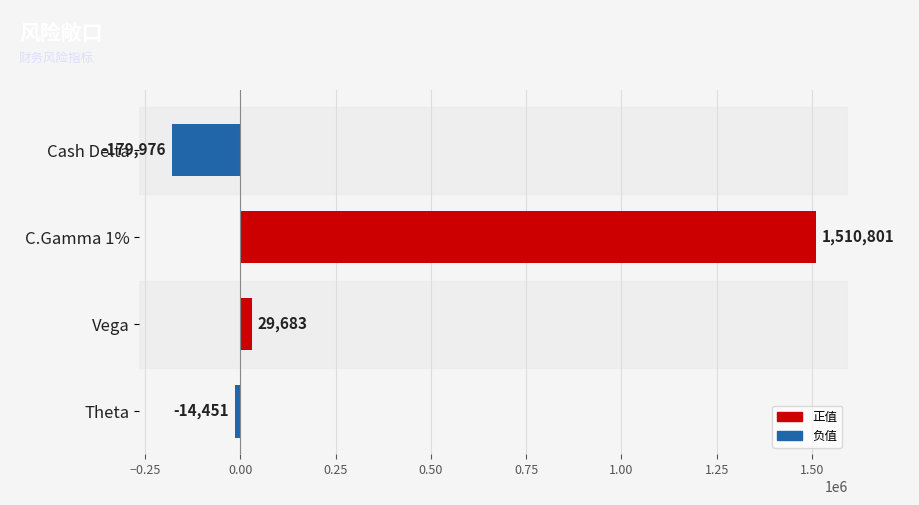

How many values are below zero?

2